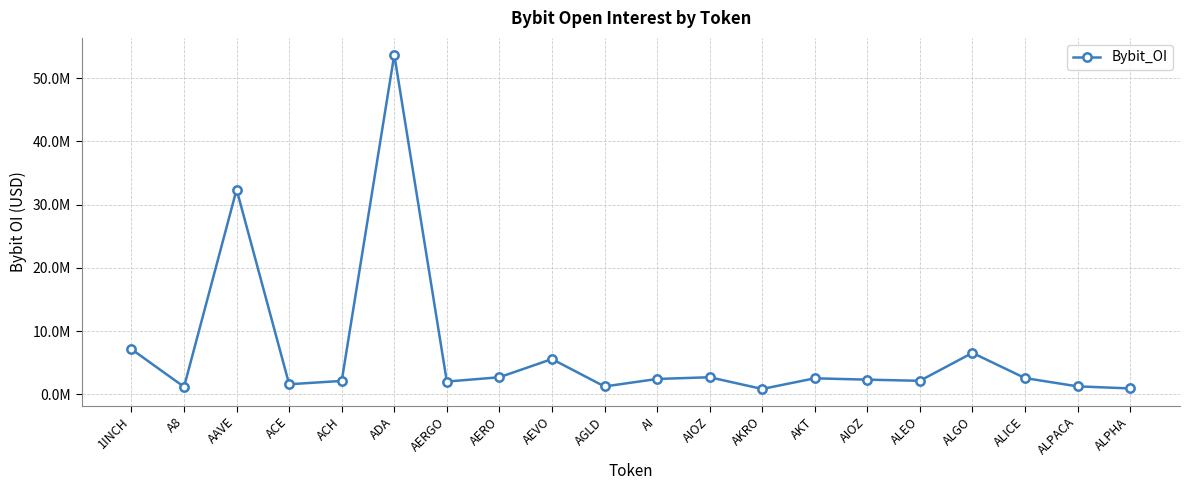

What is the label of the 6th point from the left?

ADA